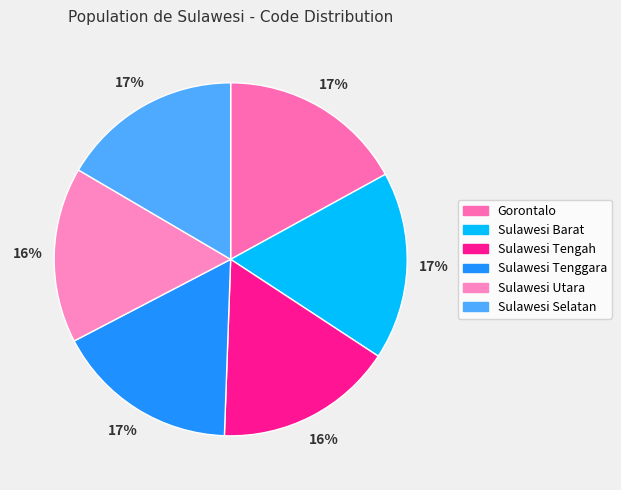

To the nearest percent, what is the difference between the largest and smallest slice percentages?

1%